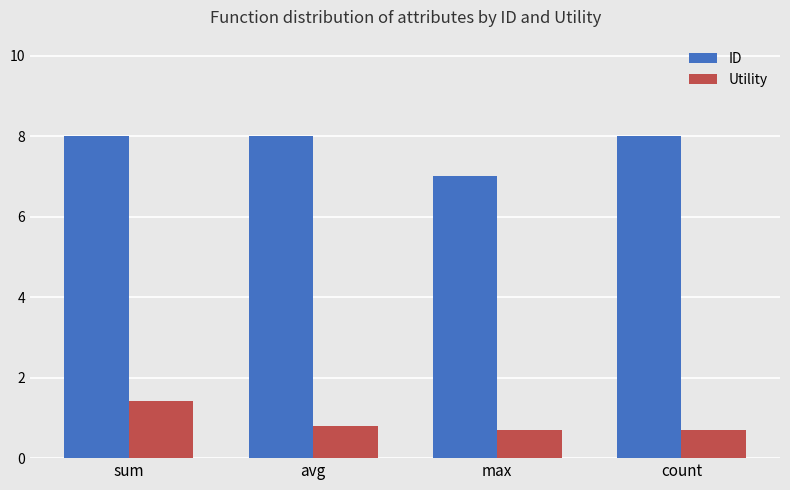

What position from the right is sum?

4